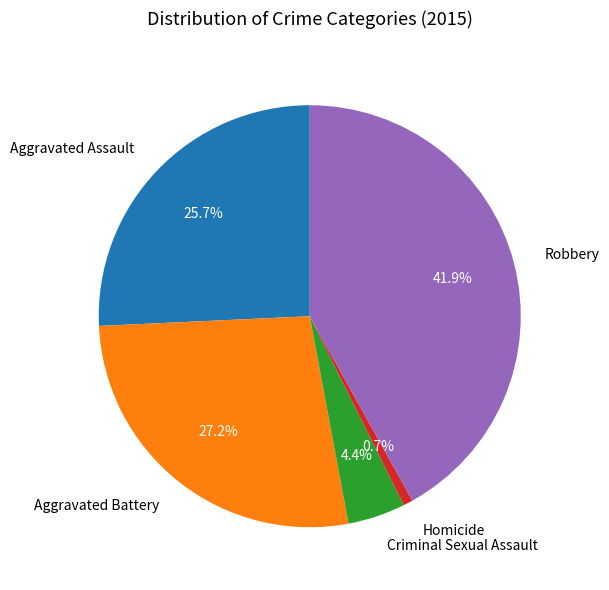

How many segments does this pie chart have?

5